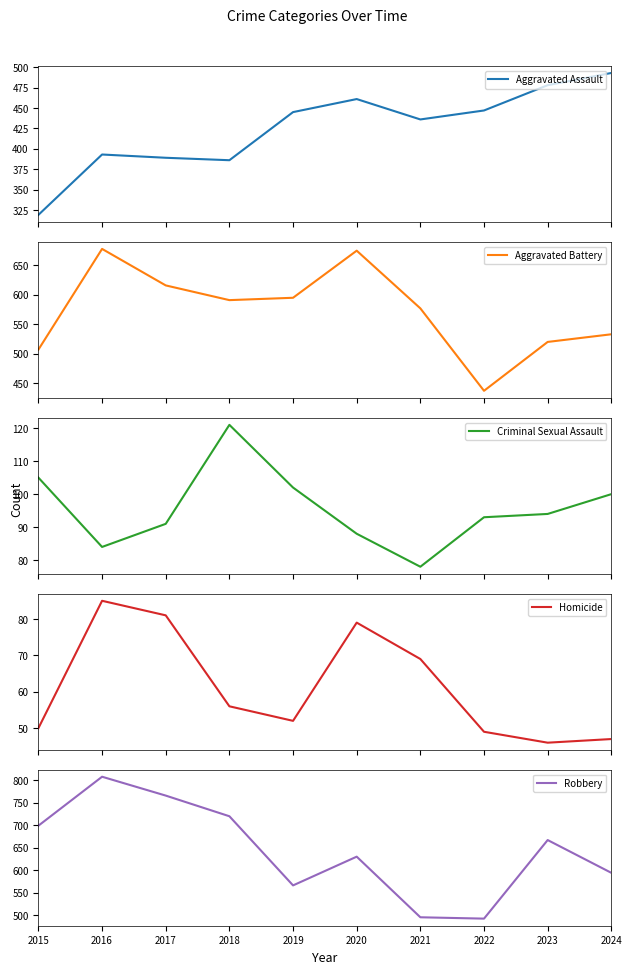

Does the chart have visible grid lines?

No